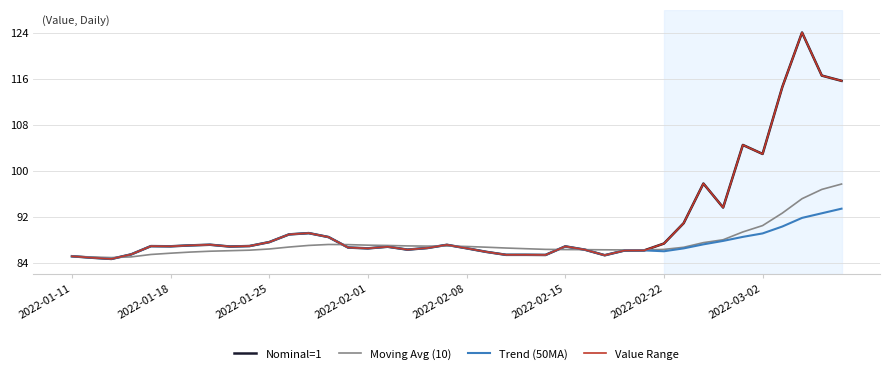

Does the chart have visible grid lines?

Yes